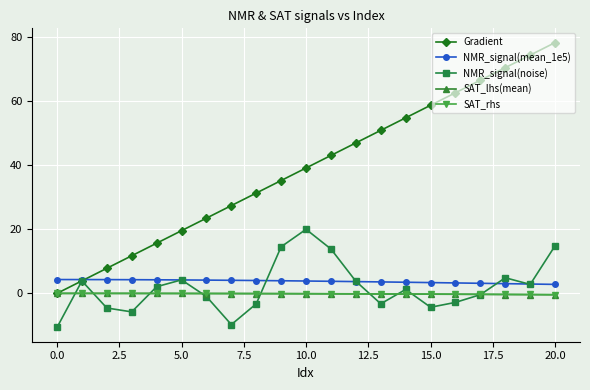

What is the sum of all SAT_rhs values?

-2.7